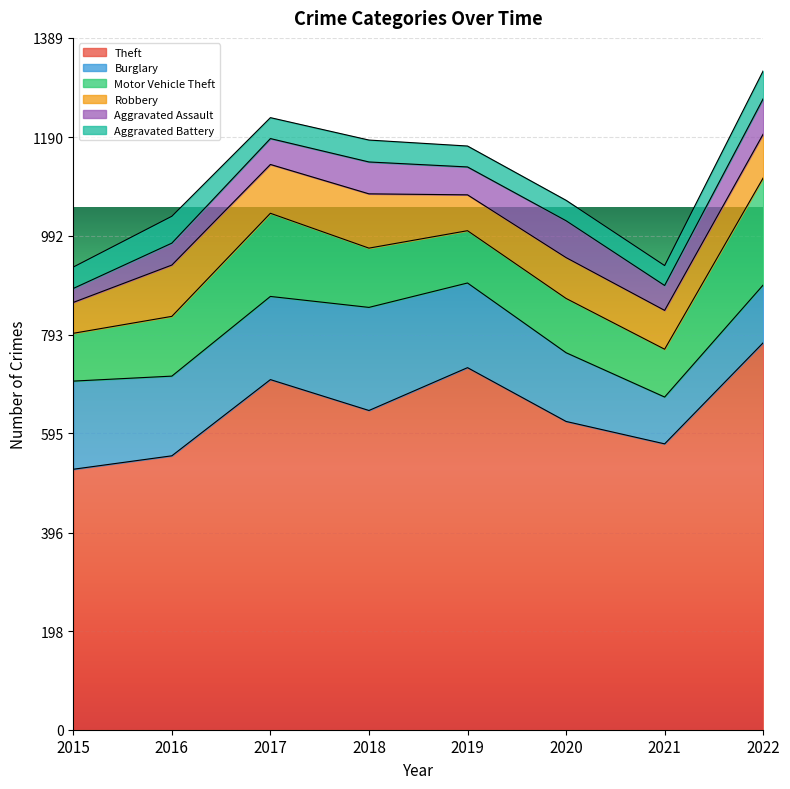

Which category has the lowest value in the Robbery series?

2015